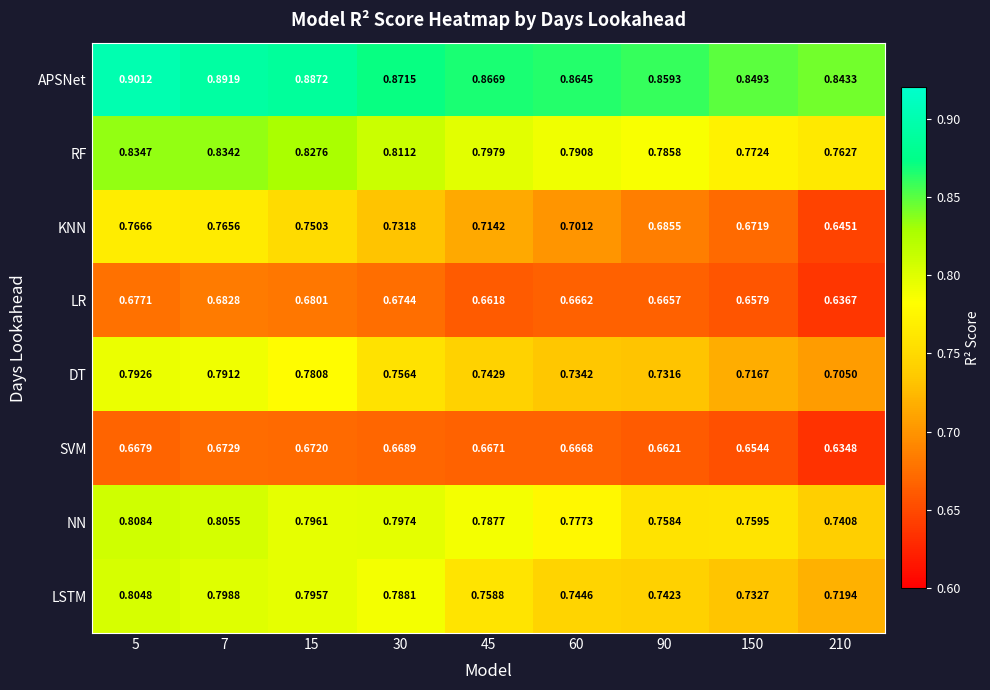

Between 60 and 210, which series saw the biggest shift?

KNN